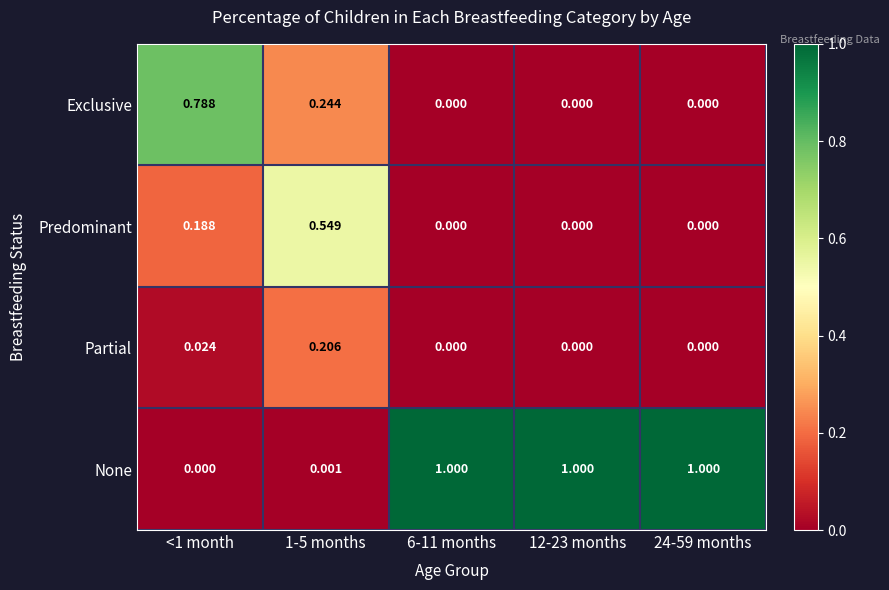

At how many categories does at least one series exceed 0?

5